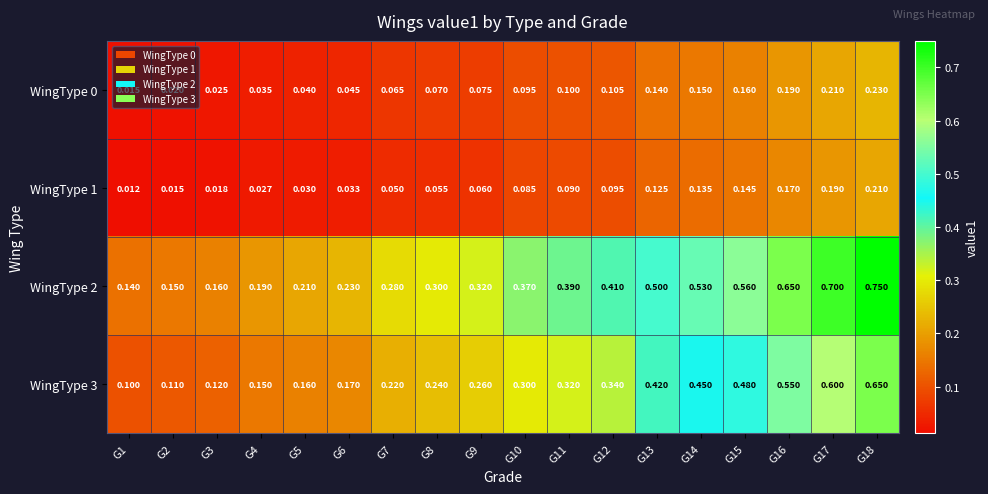

Is the value of WingType 2 at G10 greater than the value of WingType 3 at G11?

Yes